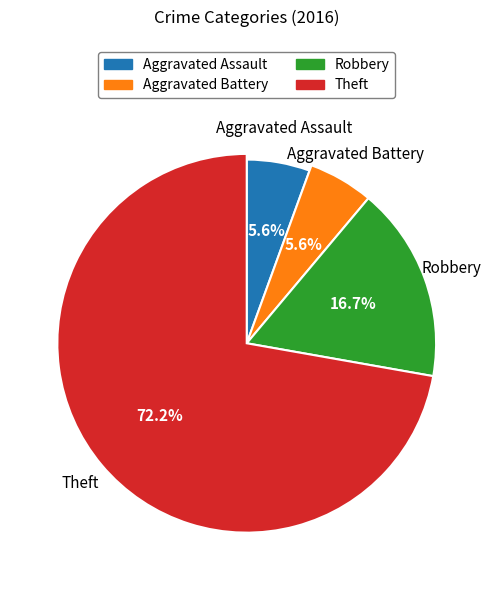

Rank the categories by value from lowest to highest.

Aggravated Assault, Aggravated Battery, Robbery, Theft